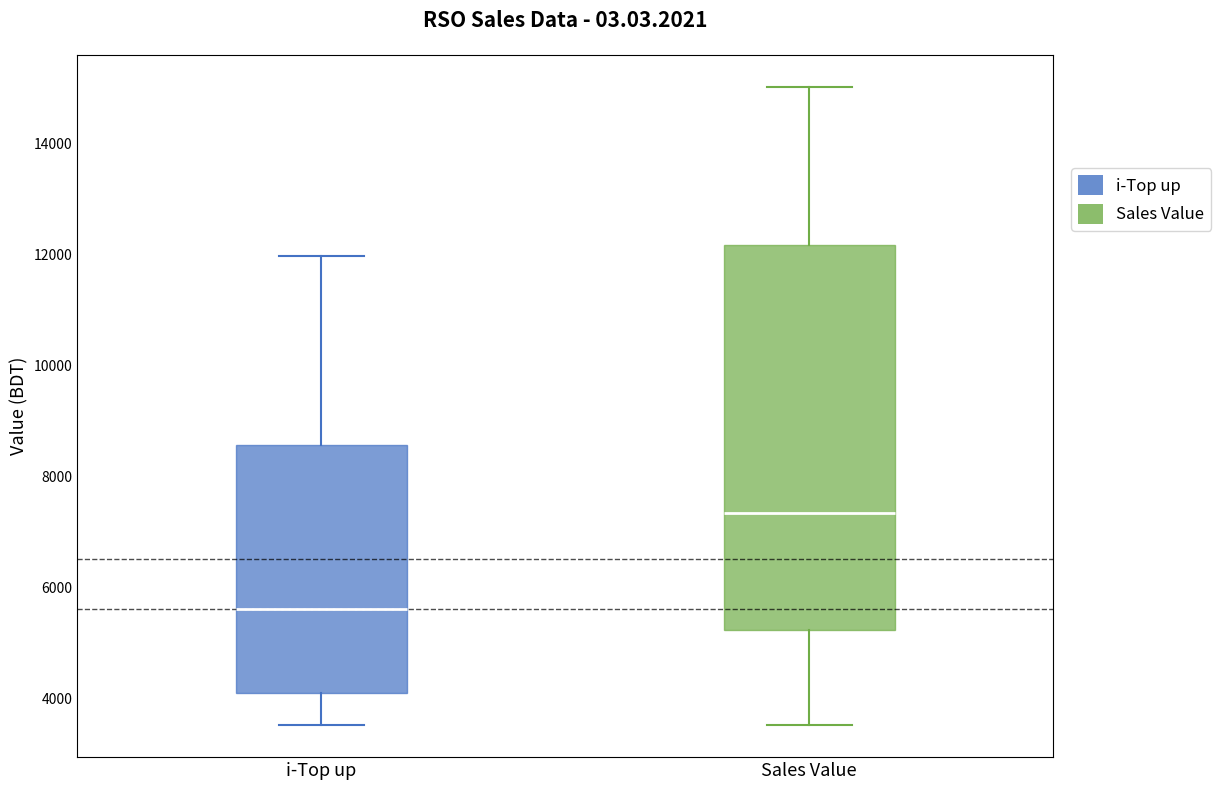

Comparing the boxes themselves (not the whiskers), which one is the tallest?

Sales Value